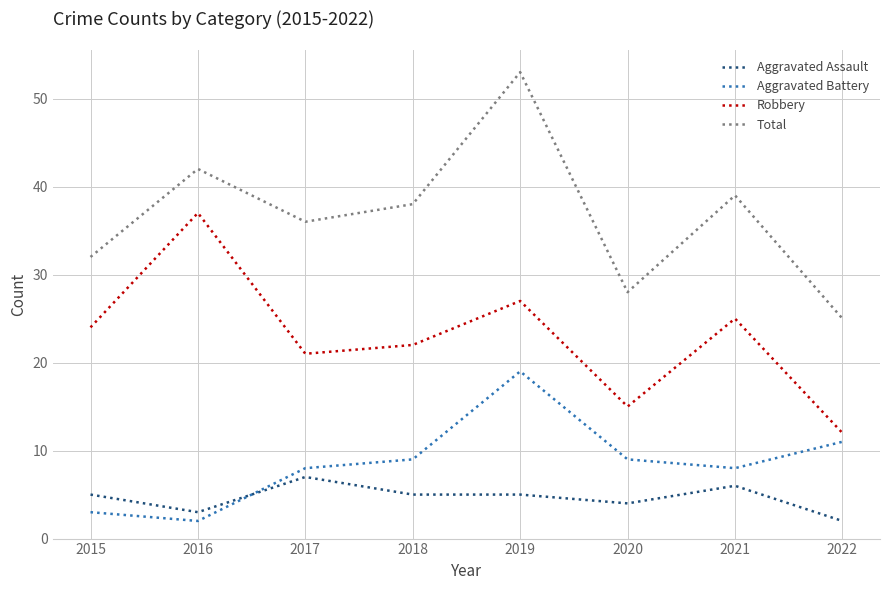

How many lines are shown in the chart?

4